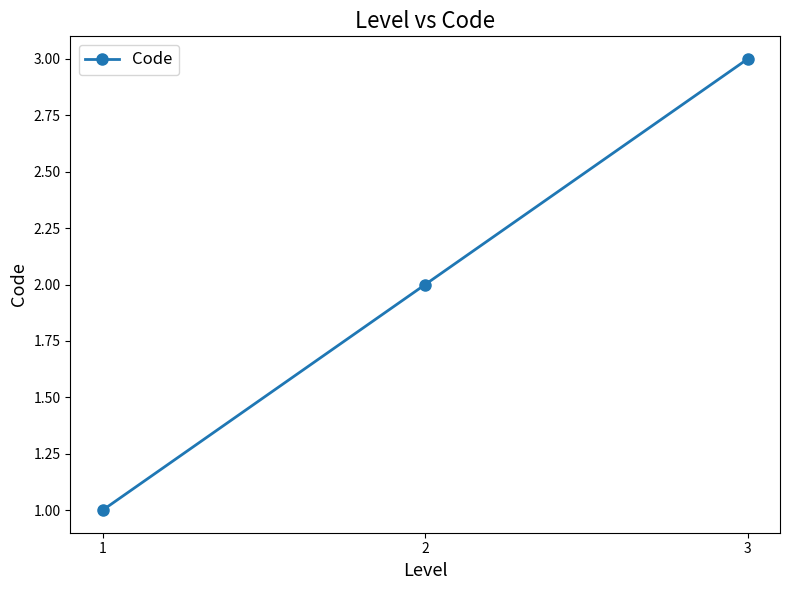

How many lines are shown in the chart?

1